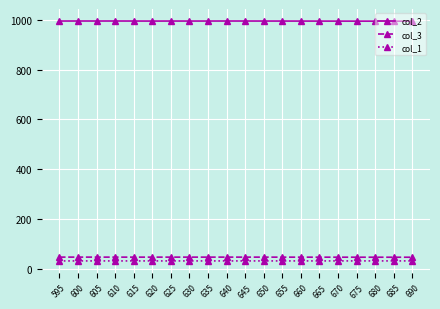

How many series are shown in this chart?

3